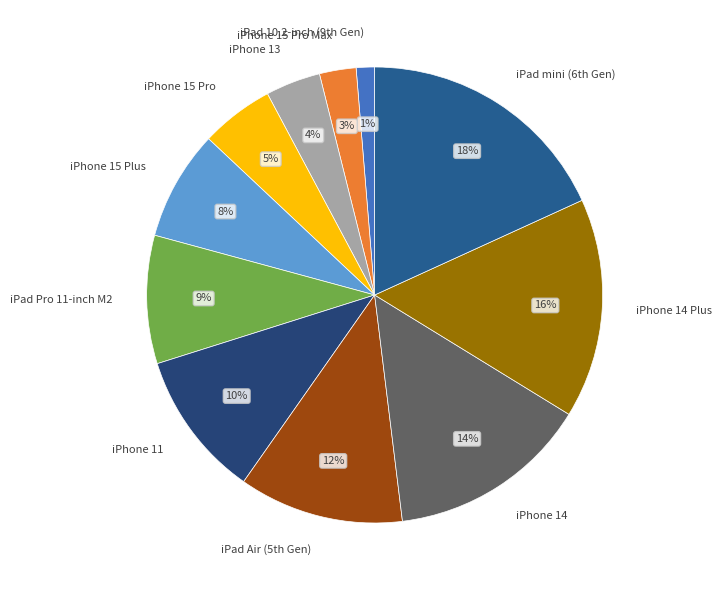

How many segments does this pie chart have?

11